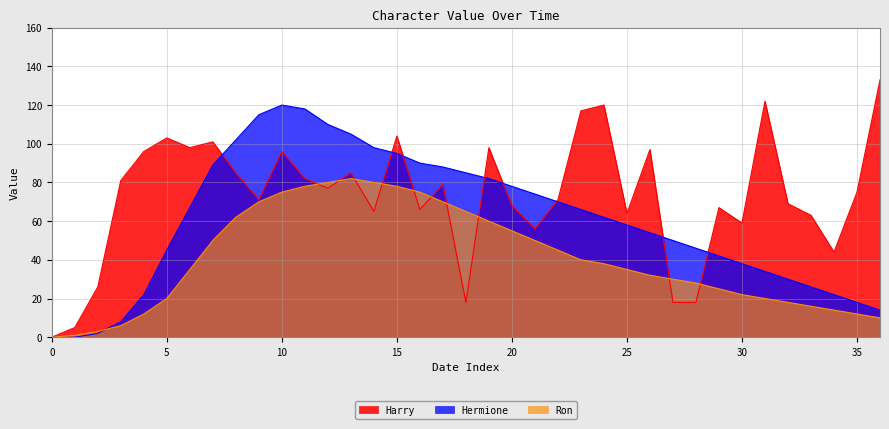

How many times do Harry and Hermione cross each other?

8